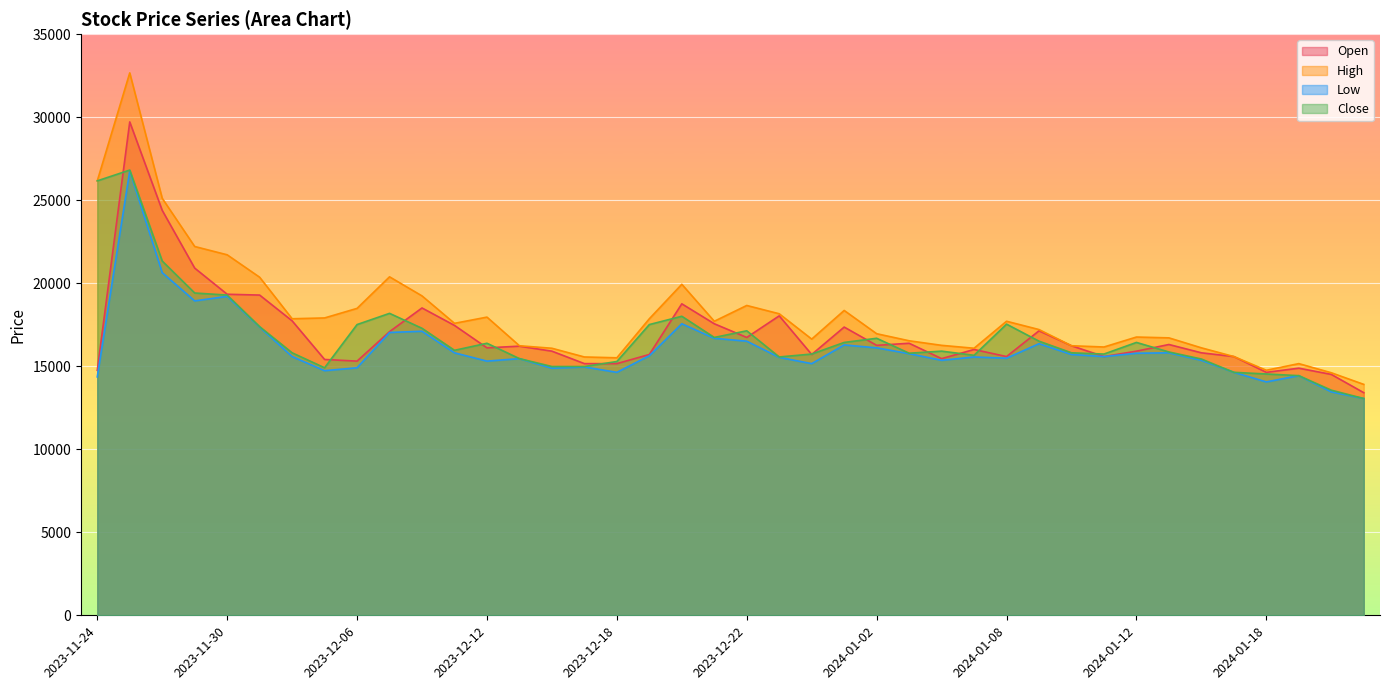

At which label does Close reach its peak?

2023-11-27